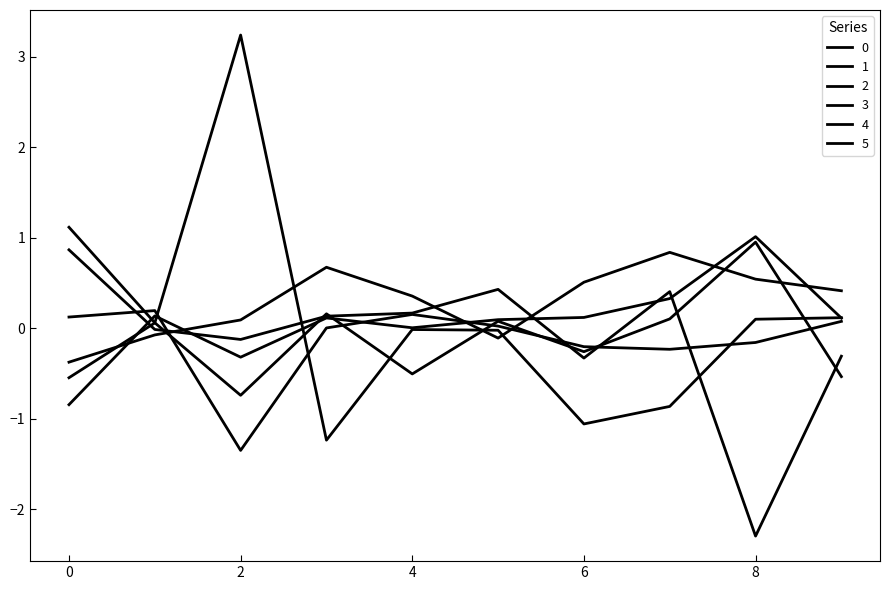

Where is the first local maximum for 2?

5